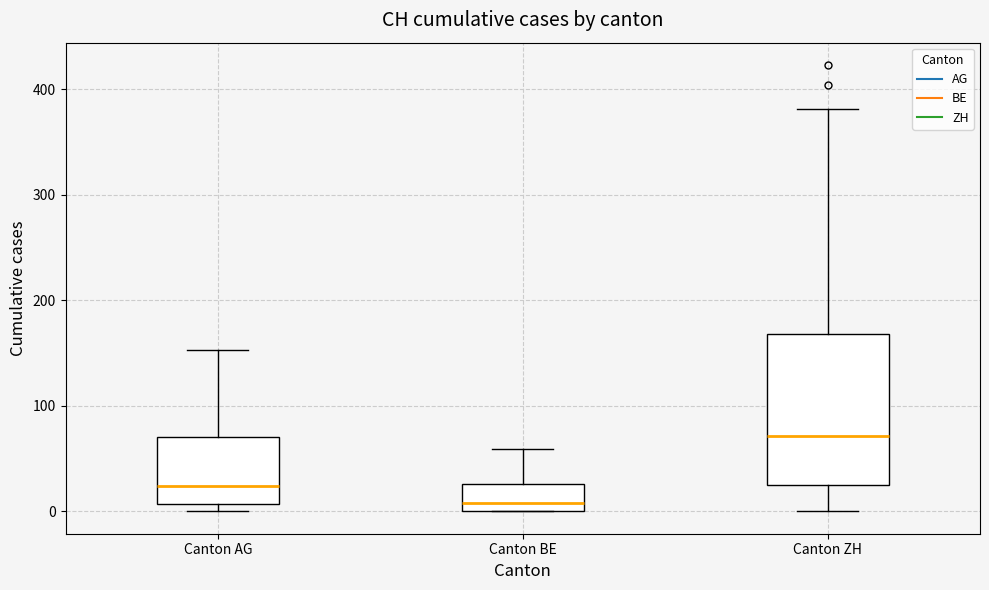

Reading left to right, transcribe this box plot: for each box, give where its median line is, the range the box spans, and where its two whiskers end, as read against the y-axis. The values are not printed on the chart, so give them approximately, as read against the axis.

Canton AG: median 20, box 10 to 70, whiskers 0 to 150
Canton BE: median 10, box 0 to 30, whiskers 0 to 60
Canton ZH: median 70, box 30 to 170, whiskers 0 to 380